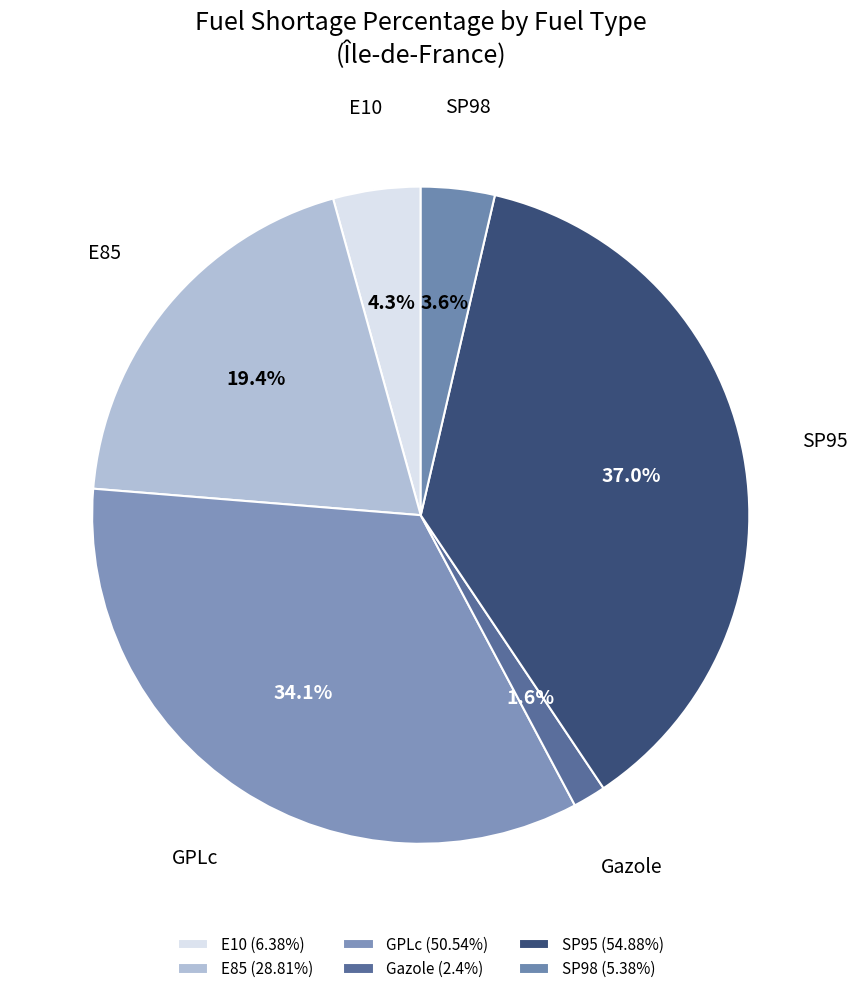

What is the smallest slice in the pie chart?

Gazole